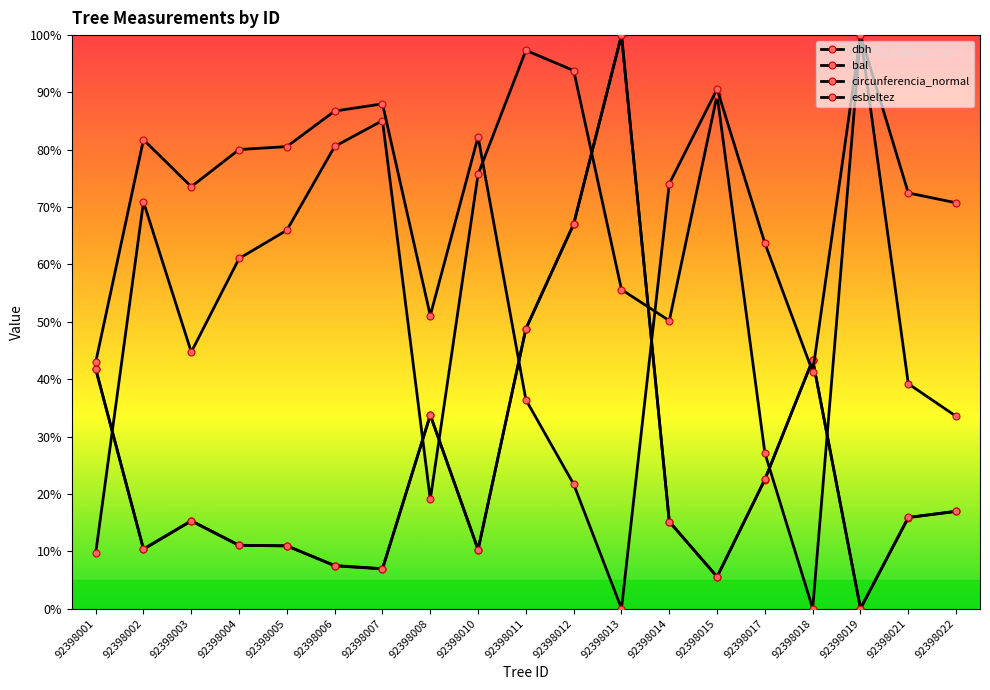

What is the difference between the second highest and second lowest values in the esbeltez series?

68.9